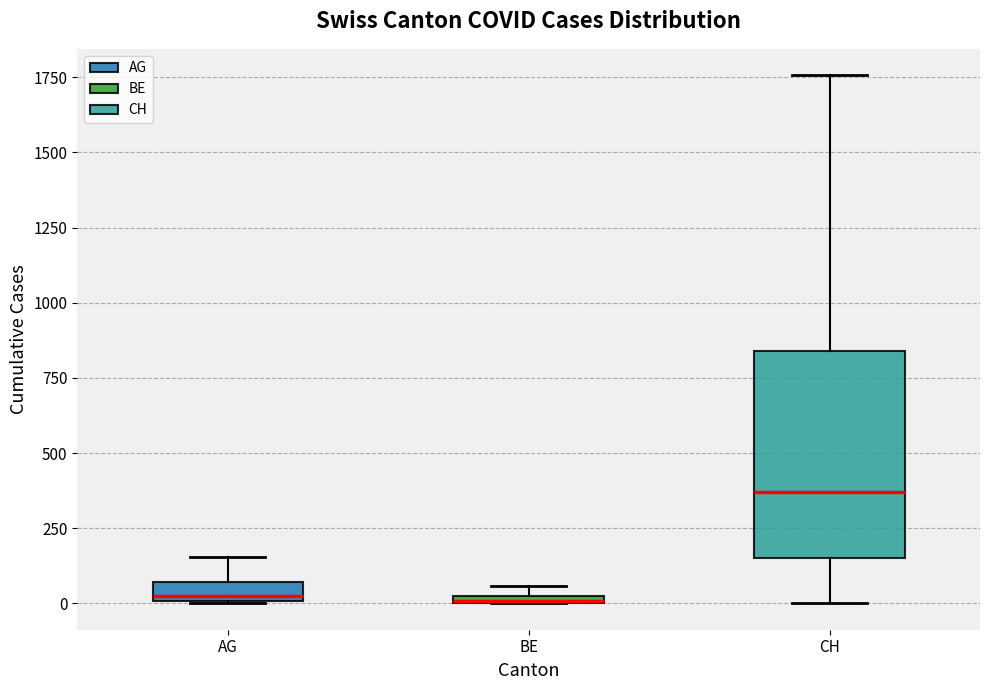

Where does the lower whisker of the box for CH end on the y-axis? The values are not printed on the chart, so give them approximately, as read against the axis.

0